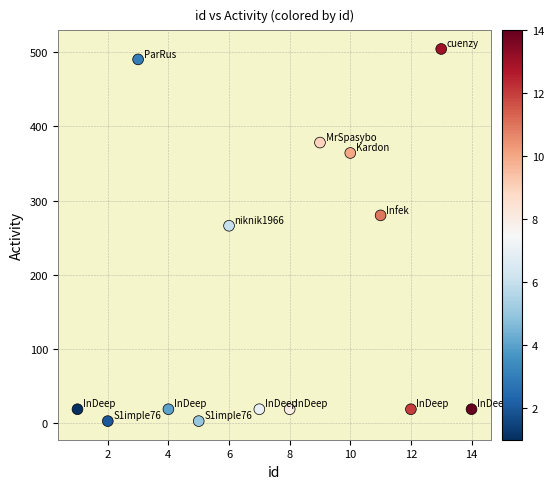

What Y value in the scatter plot is closest to 253?

266